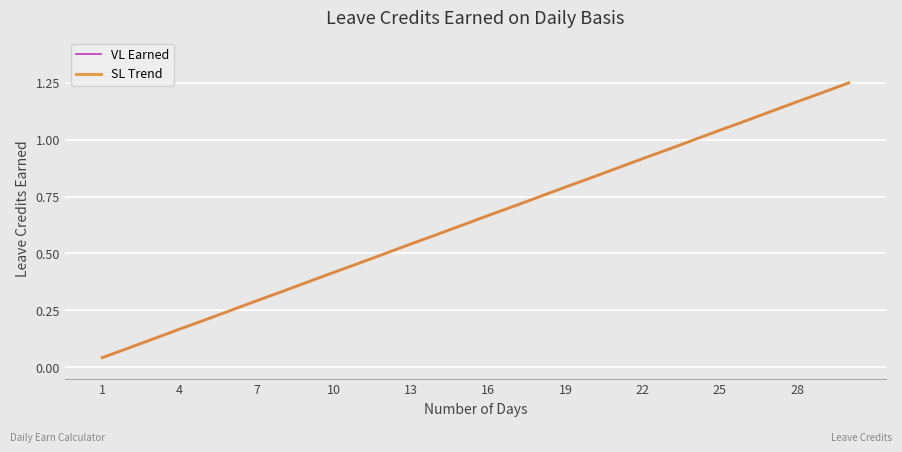

Does the chart display data point markers on the line(s)?

No